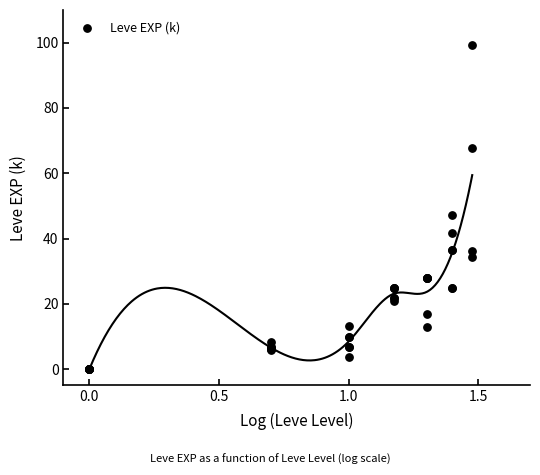

What Y value in the scatter plot is closest to 49?

47.2